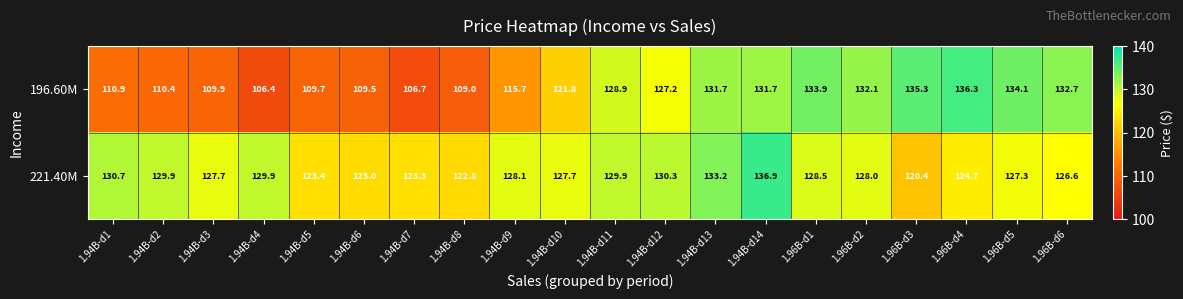

What is the greatest value displayed?

136.9